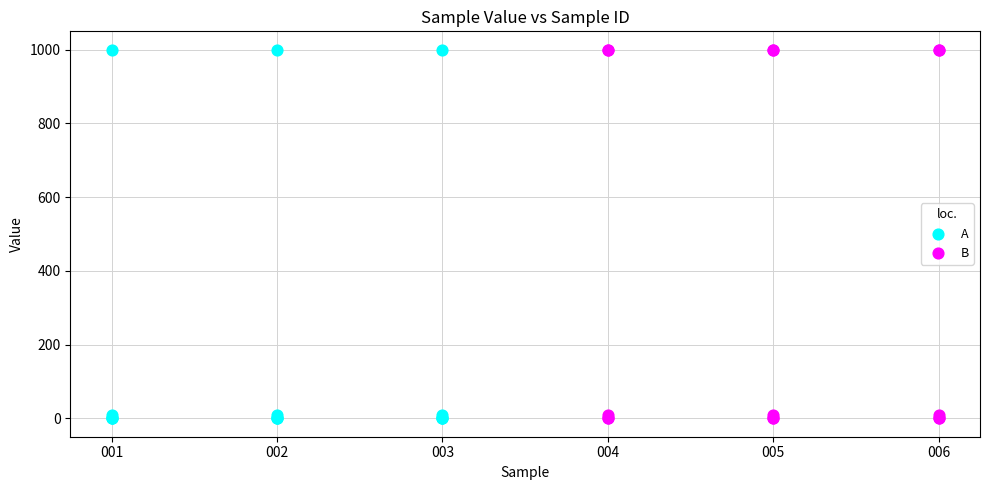

What are all the series names shown in the legend?

A, B